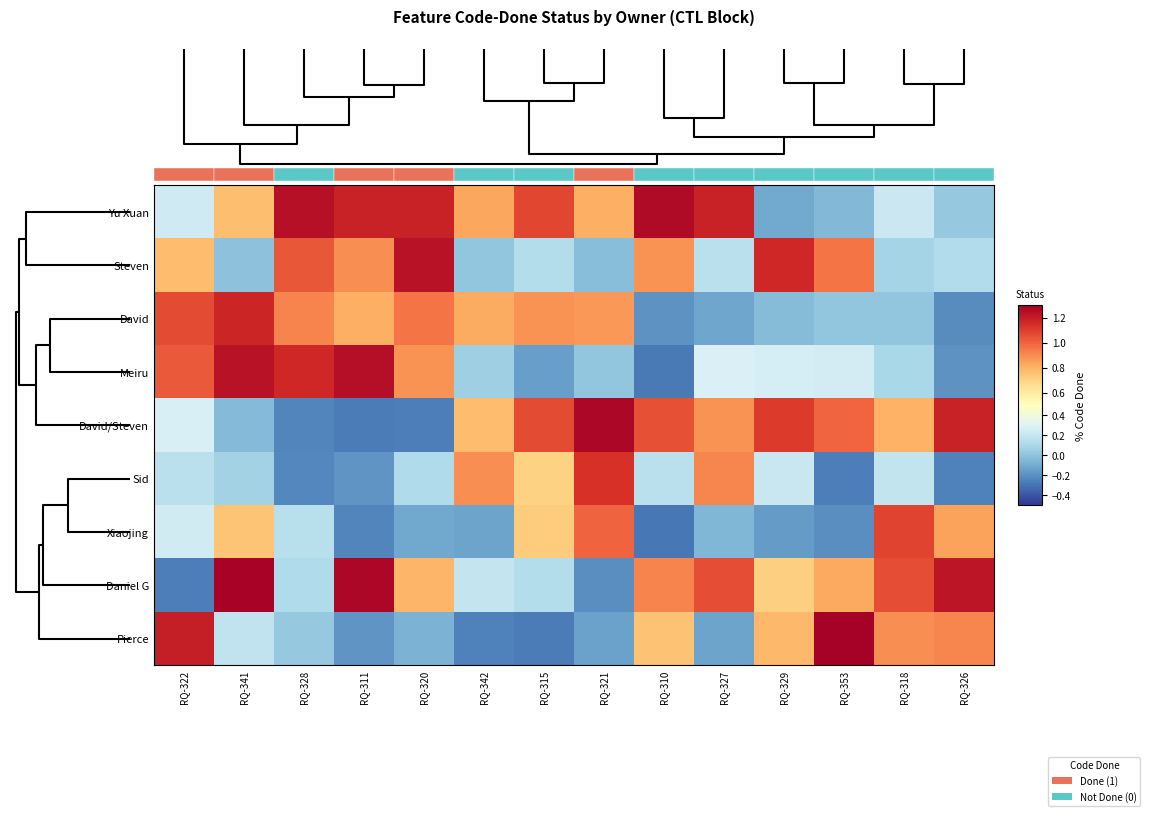

What is the difference between the second highest and second lowest values in the row_2 series?

1.3